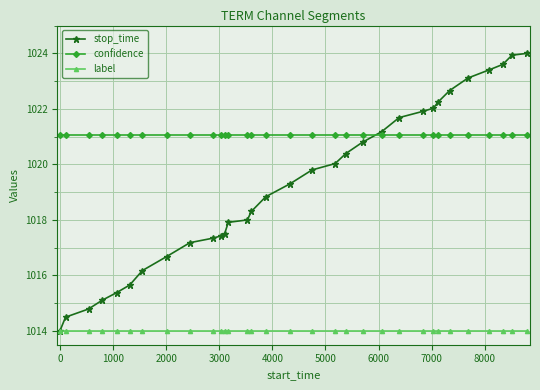

Rank the series by their maximum value, from highest to lowest.

stop_time, confidence, label